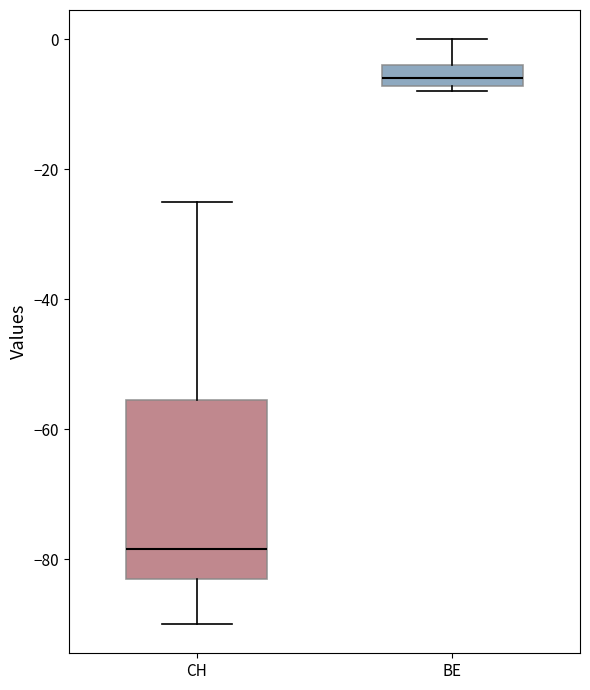

Comparing the boxes themselves (not the whiskers), which one is the tallest?

CH